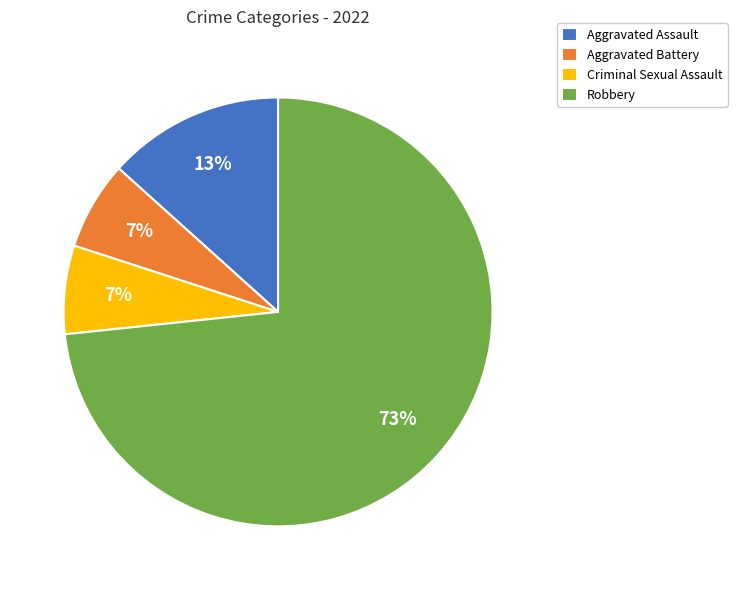

To the nearest percent, what is the combined percentage of Robbery and Criminal Sexual Assault?

80%